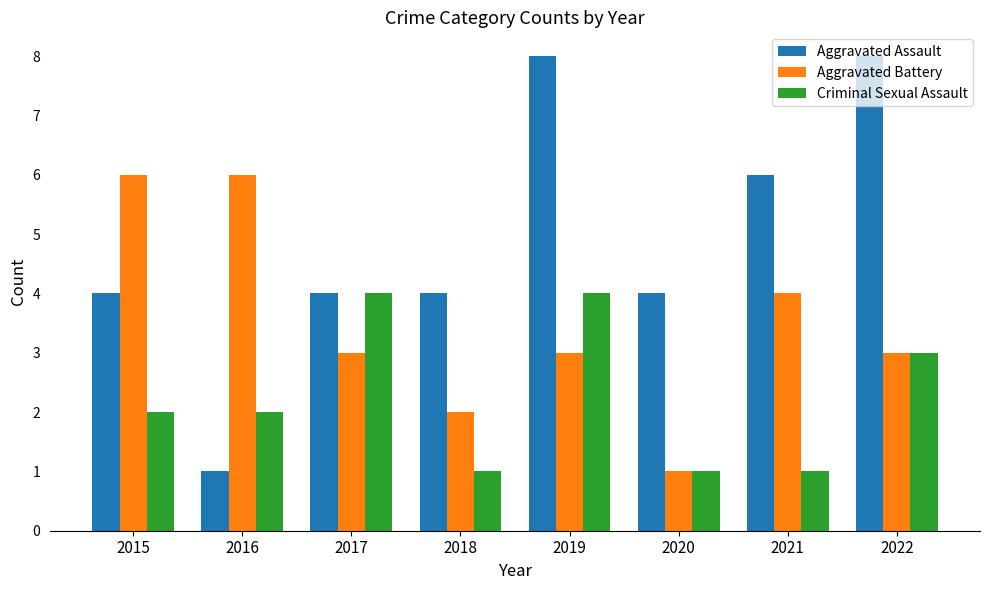

Reading right to left, extract all data points from this chart.

Aggravated Assault: 2022=8	2021=6	2020=4	2019=8	2018=4	2017=4	2016=1	2015=4
Aggravated Battery: 2022=3	2021=4	2020=1	2019=3	2018=2	2017=3	2016=6	2015=6
Criminal Sexual Assault: 2022=3	2021=1	2020=1	2019=4	2018=1	2017=4	2016=2	2015=2